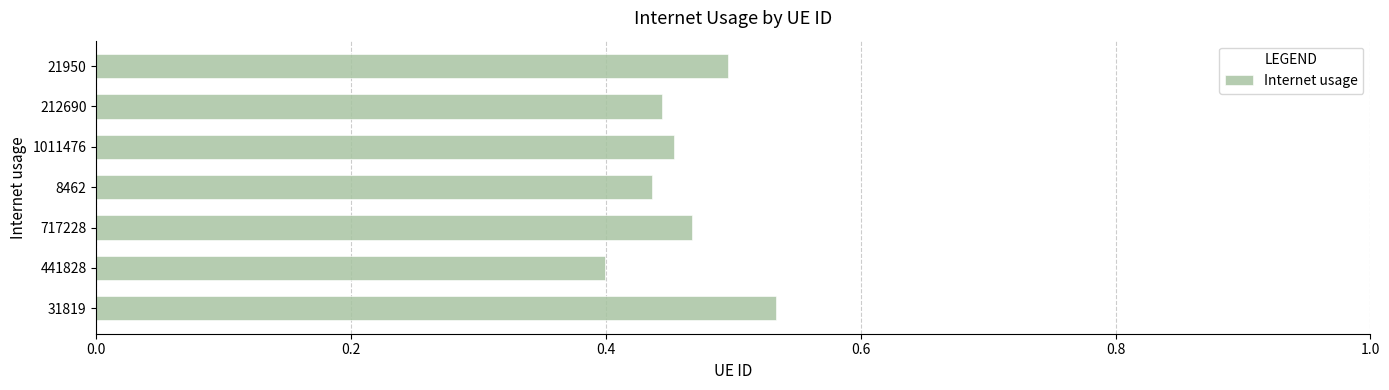

What is the sum of the values at 212690 and 717228?

0.9